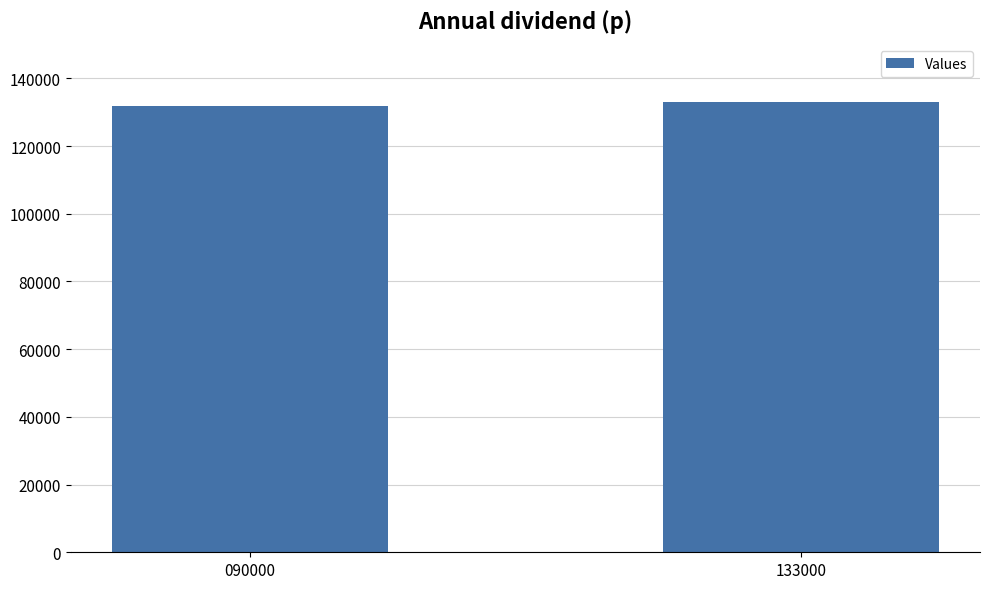

Does the chart contain stacked bars?

No